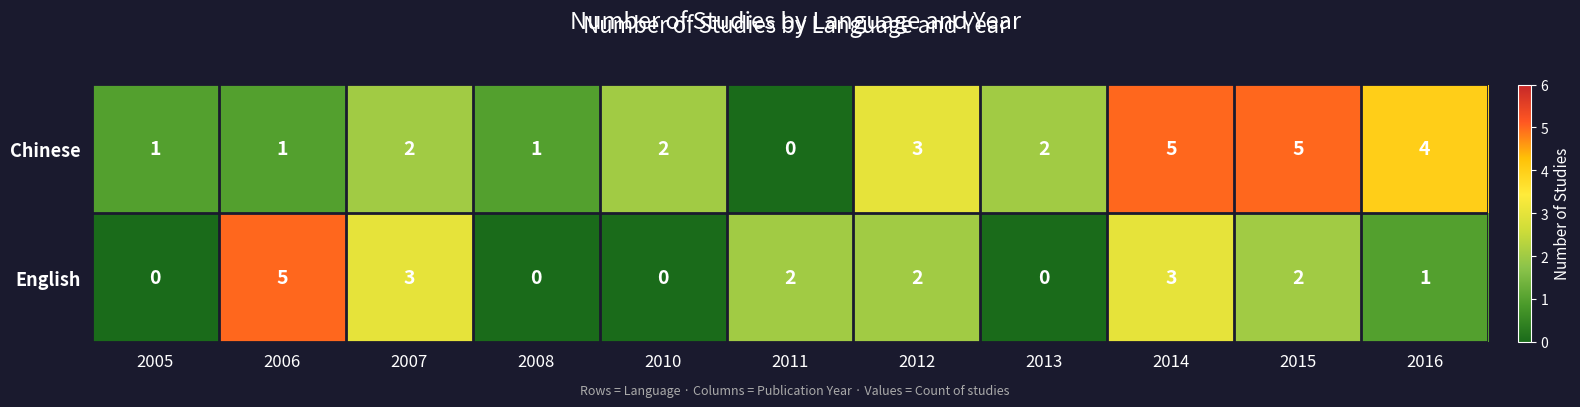

What is the total value across all series at 2007?

5